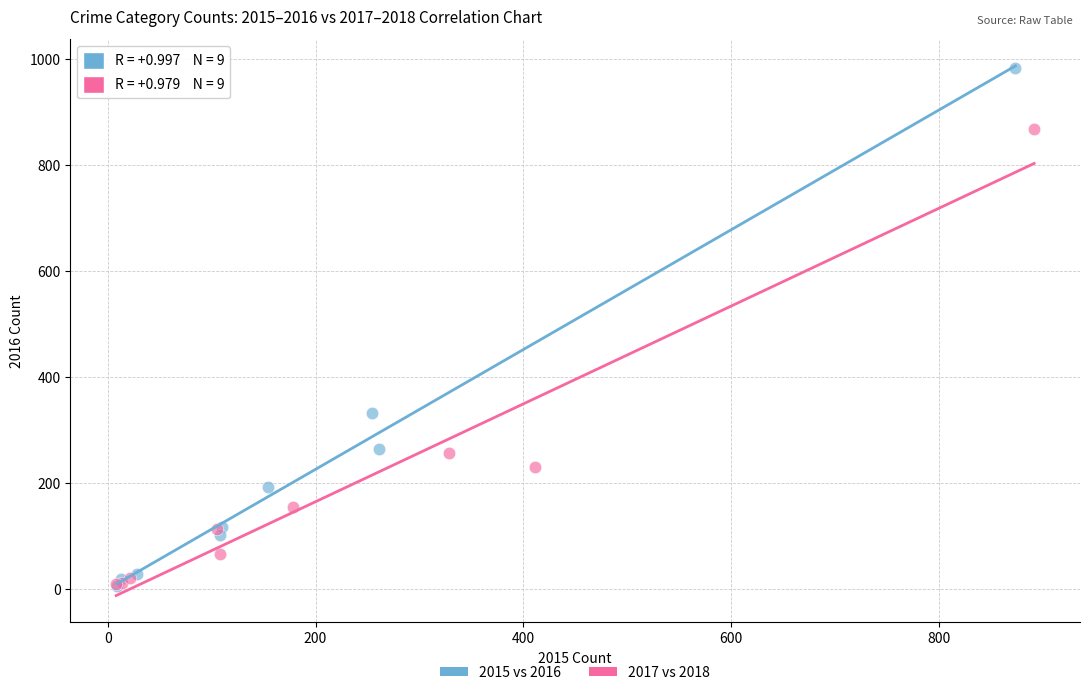

Which series contains the highest Y value?

2015 vs 2016